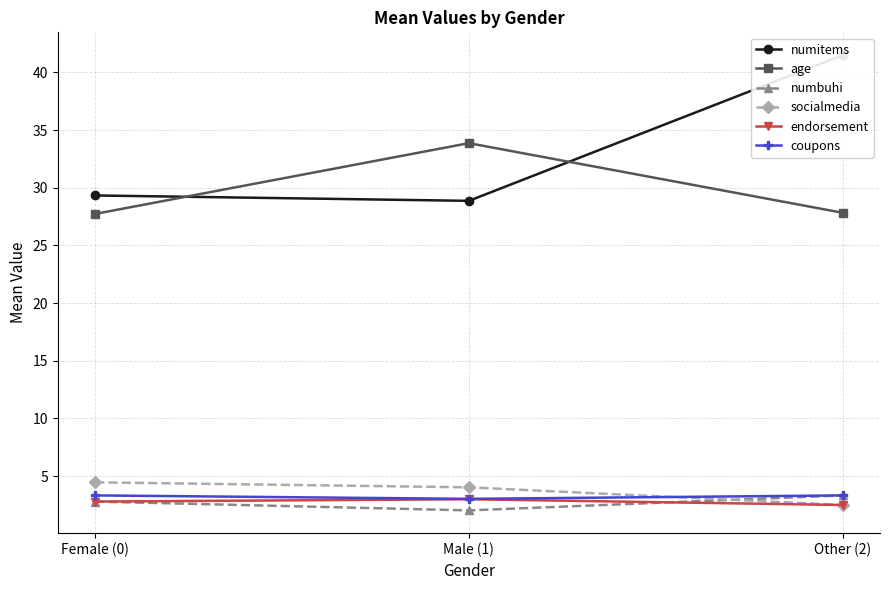

What is the value of the endorsement point at the 1st from the left?

2.8